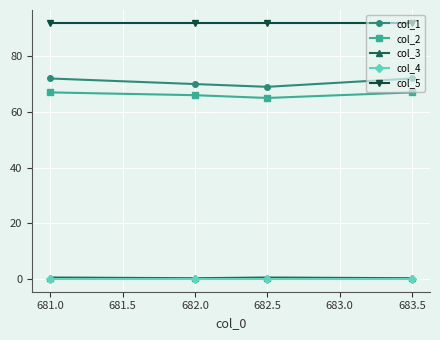

What is the average value of the col_3 series?

0.4